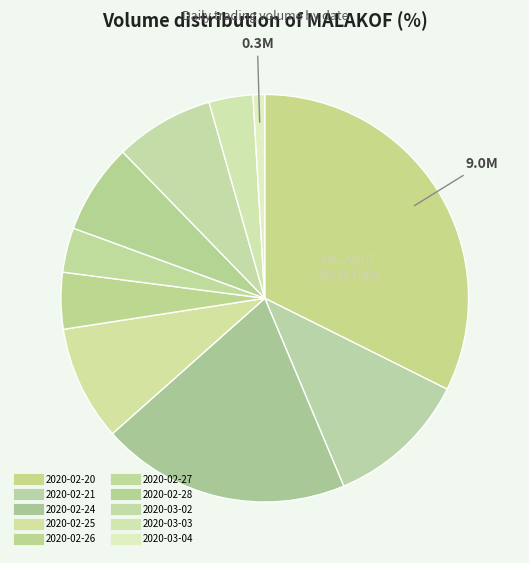

Count the number of slices in the pie.

10